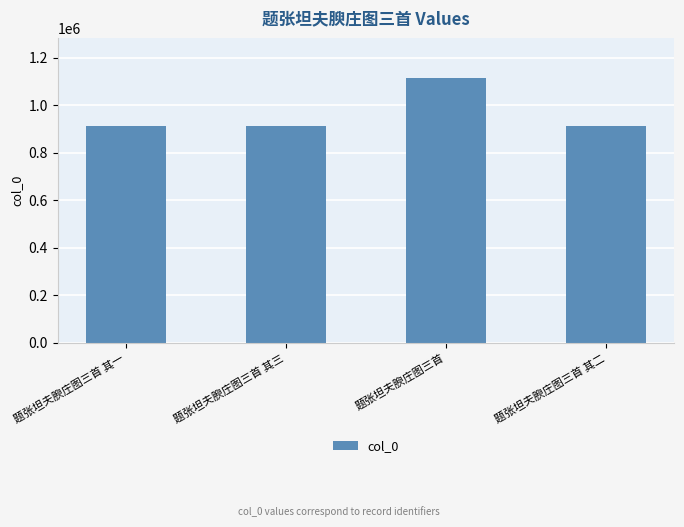

What is the greatest value displayed?

1115757